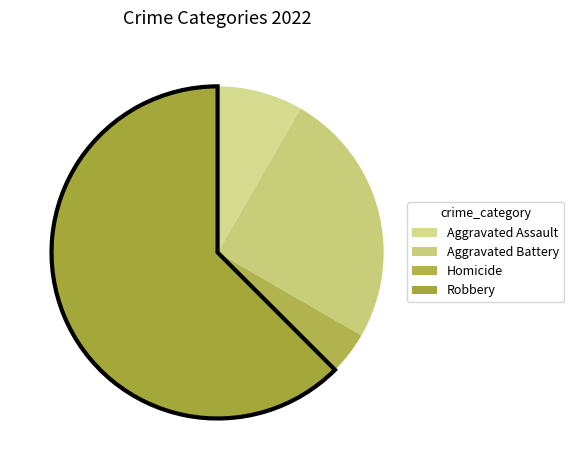

Combined, what portion of the pie is Homicide and Robbery?

66.7%